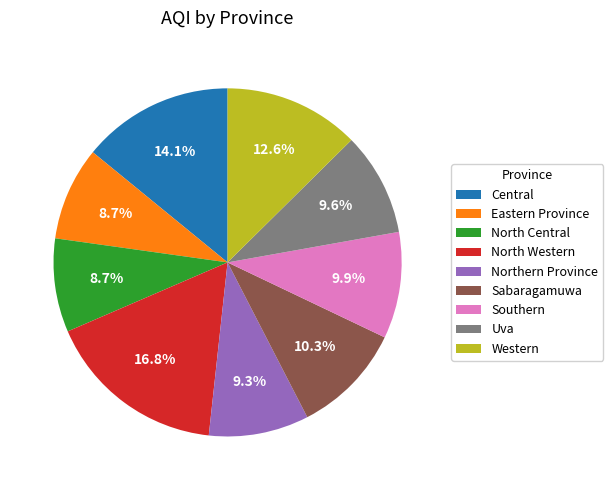

What is the largest slice in the pie chart?

North Western